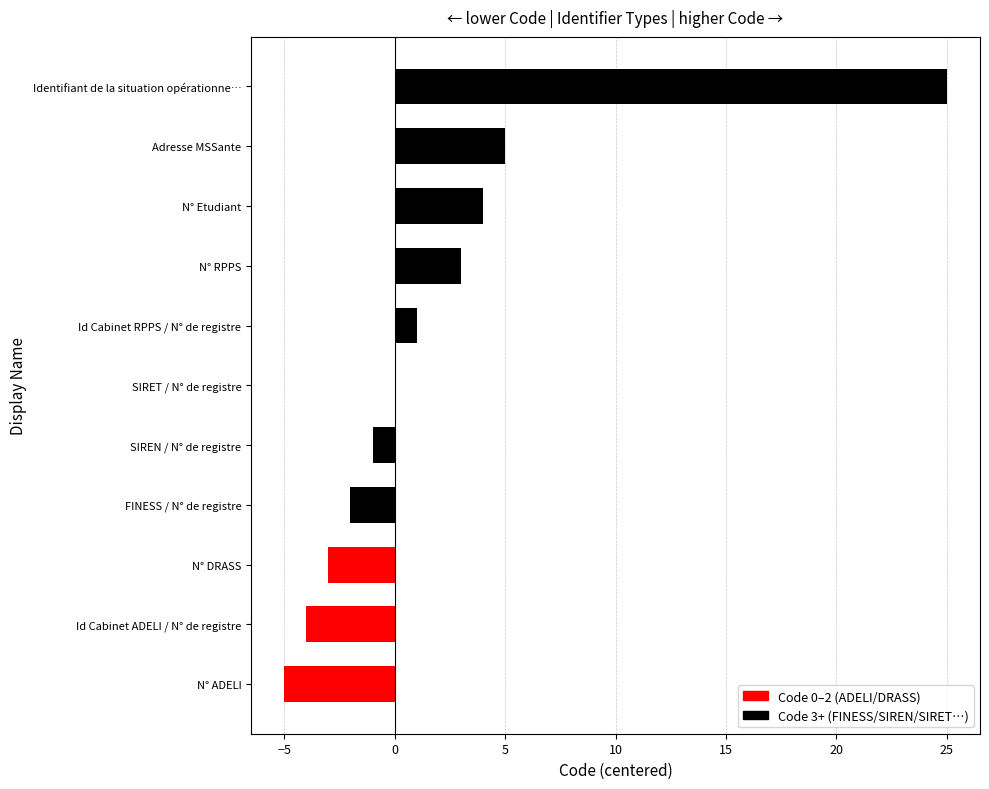

The value at SIREN / N° de registre is -1. True or false?

True